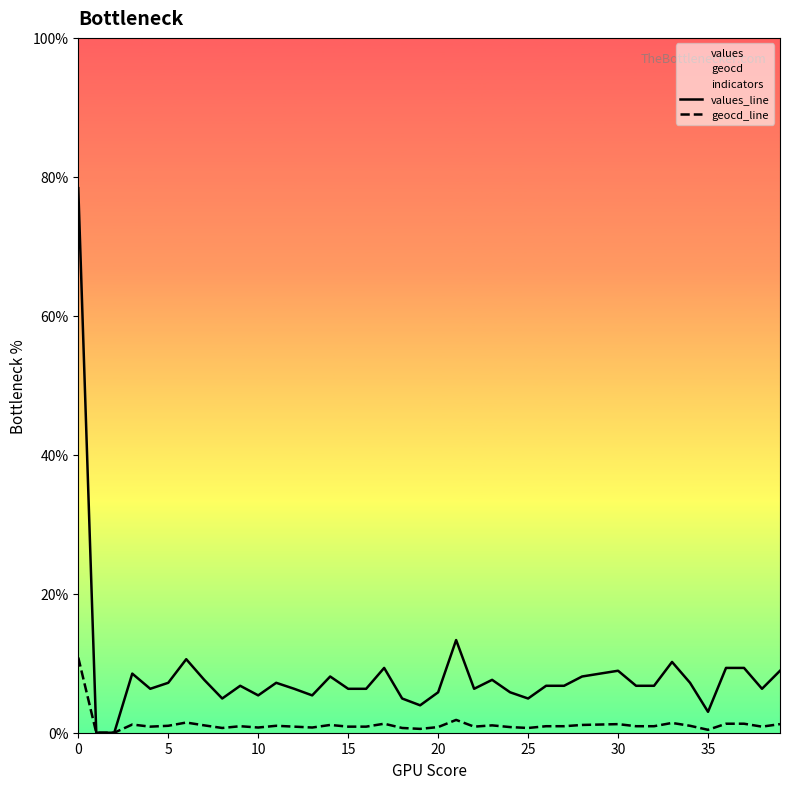

At how many categories does at least one series exceed 48?

1